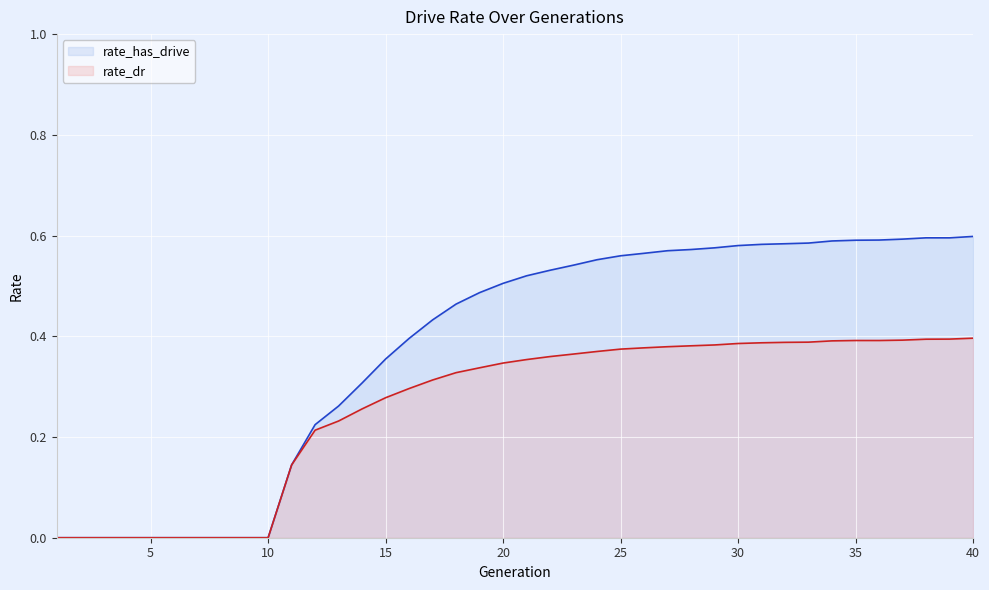

The value of rate_has_drive at 15 is 0.5. True or false?

False